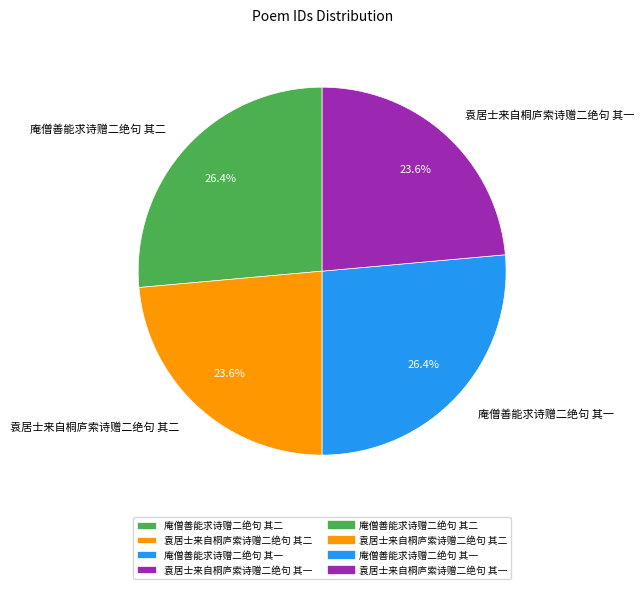

What is the ratio of the value at 袁居士来自桐庐索诗赠二绝句 其一 to the value at 庵僧善能求诗赠二绝句 其一?

0.9